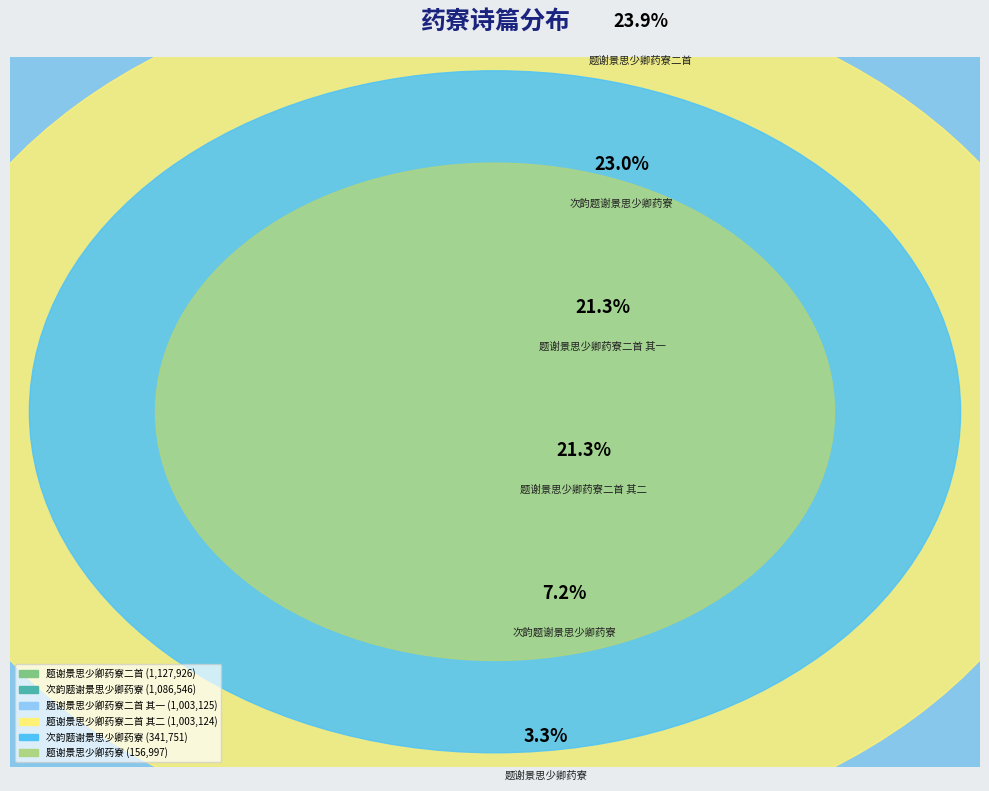

Approximately how many times larger is the value at 次韵题谢景思少卿药寮 compared to 题谢景思少卿药寮二首 其一?

0.3